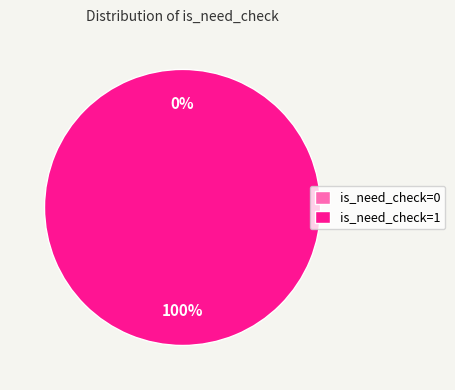

The is_need_check=0 slice represents 0% of the pie. True or false?

True